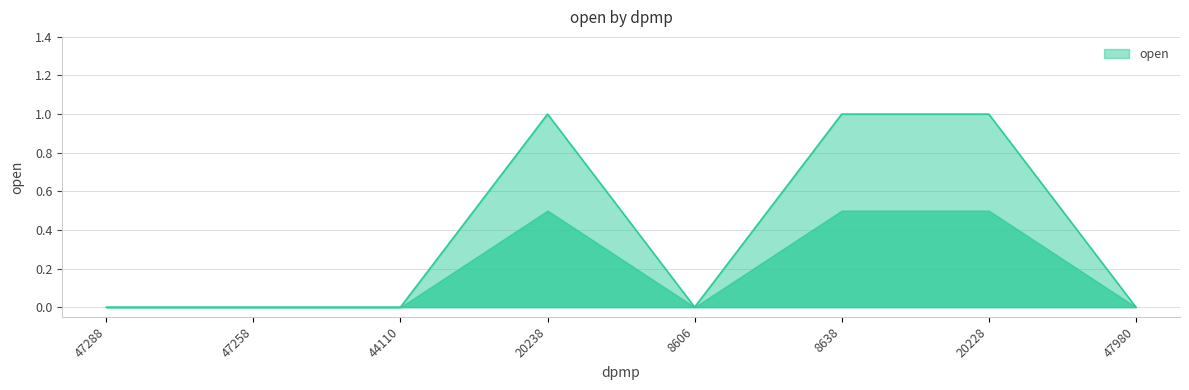

Reading left to right, transcribe all the data shown in this chart.

47288=0	47258=0	44110=0	20238=1	8606=0	8638=1	20228=1	47980=0